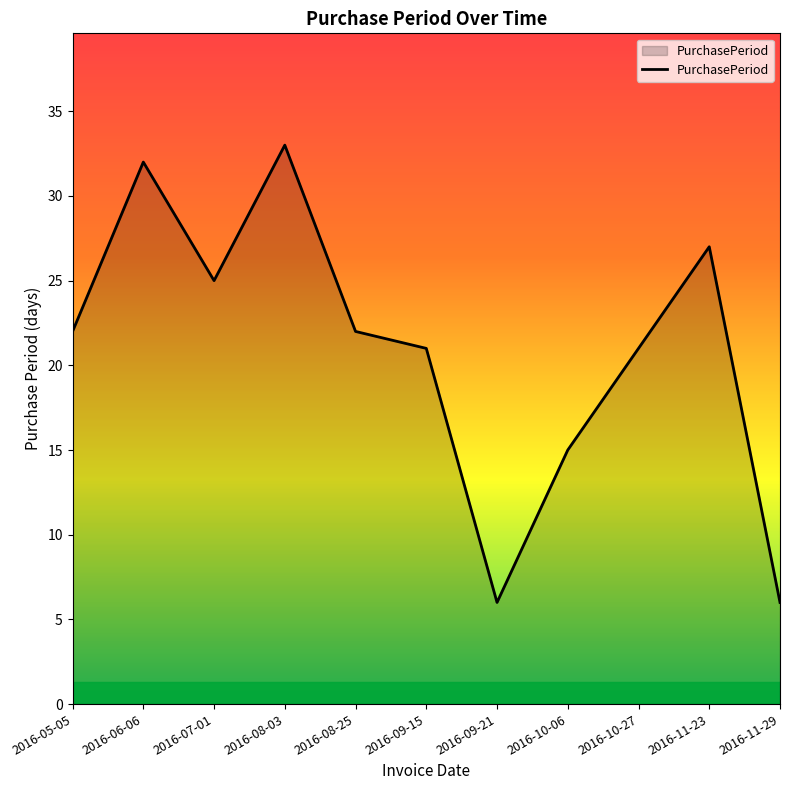

Which has a higher value, 2016-10-27 or 2016-10-06?

2016-10-27